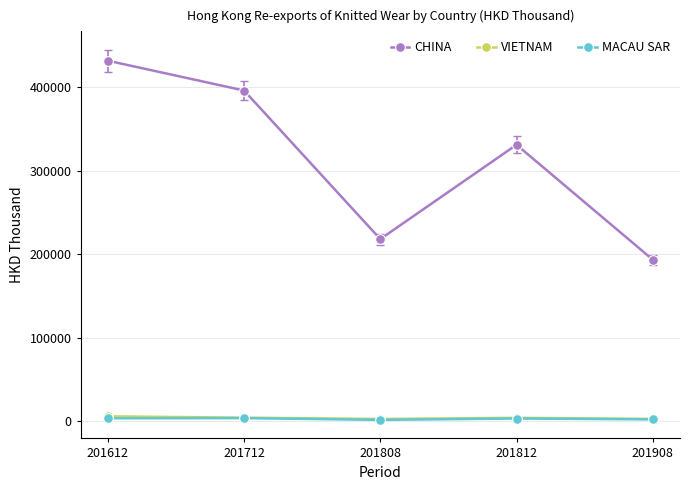

Which series has the largest total across all categories?

CHINA